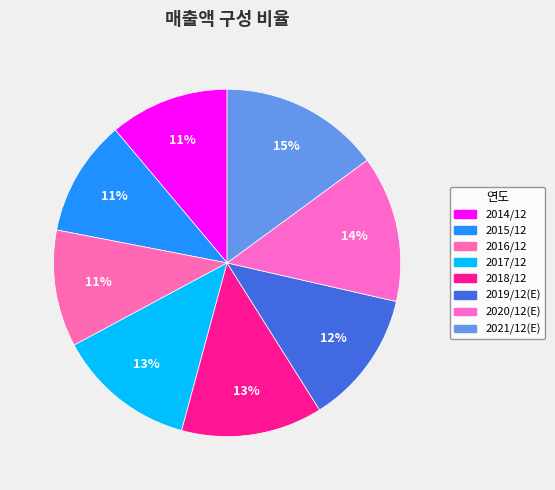

True or false: 2015/12 accounts for 20% of the total.

False